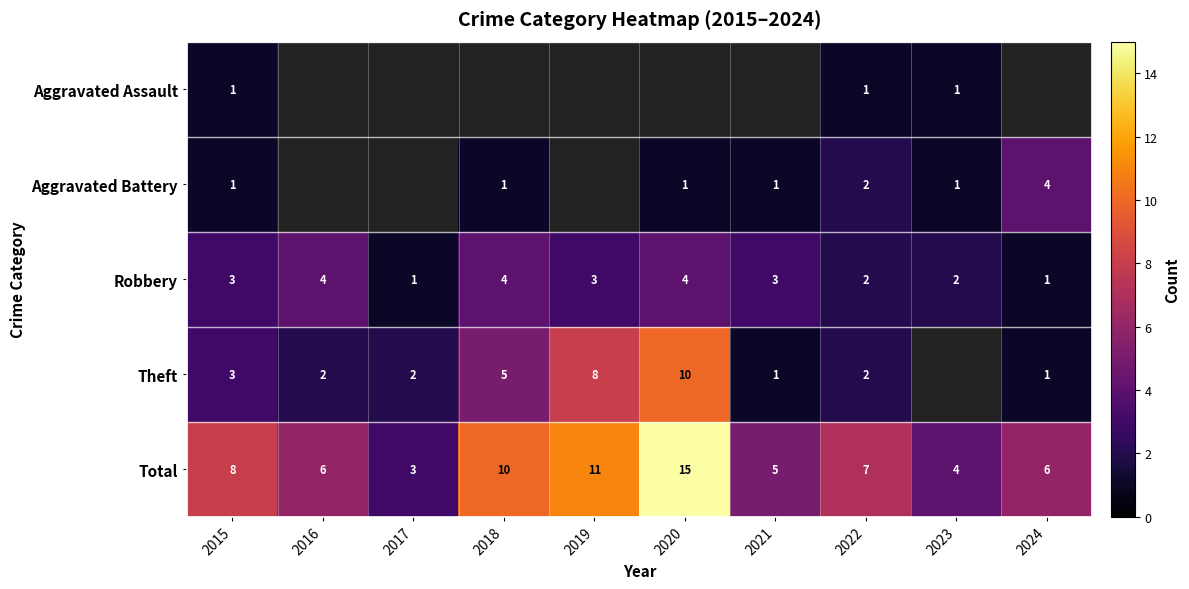

What is the approximate value of Robbery at 2019?

3